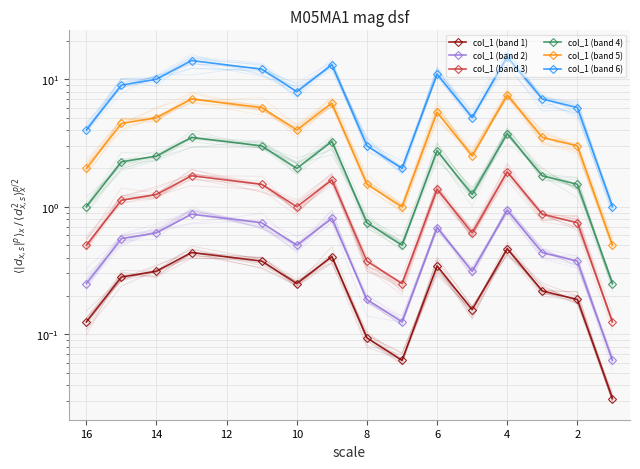

At 4, list the series in order from largest to smallest.

col_1 (band 6), col_1 (band 5), col_1 (band 4), col_1 (band 3), col_1 (band 2), col_1 (band 1)